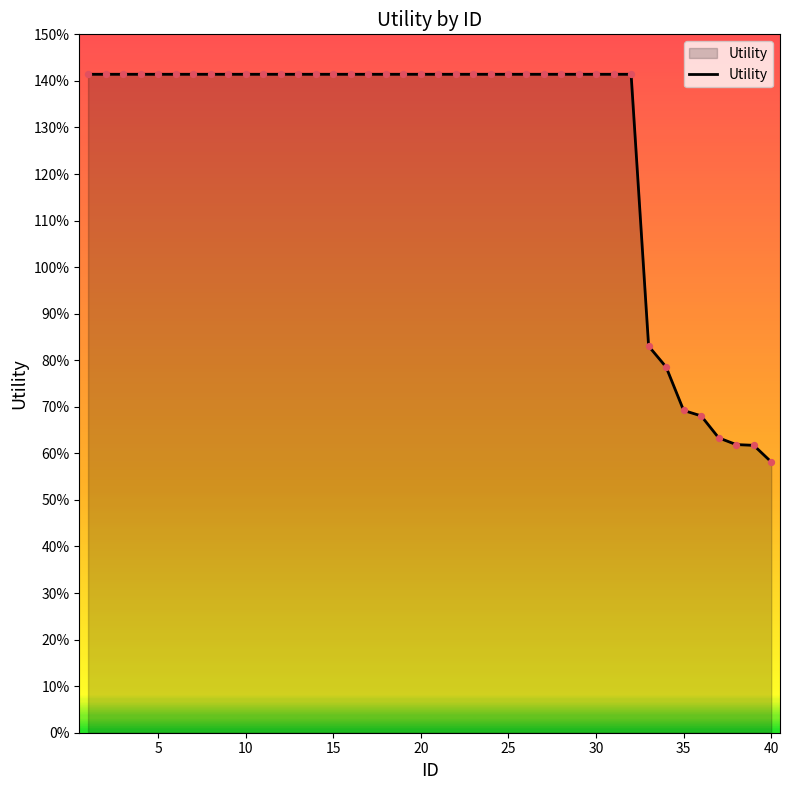

Does the chart have visible grid lines?

No